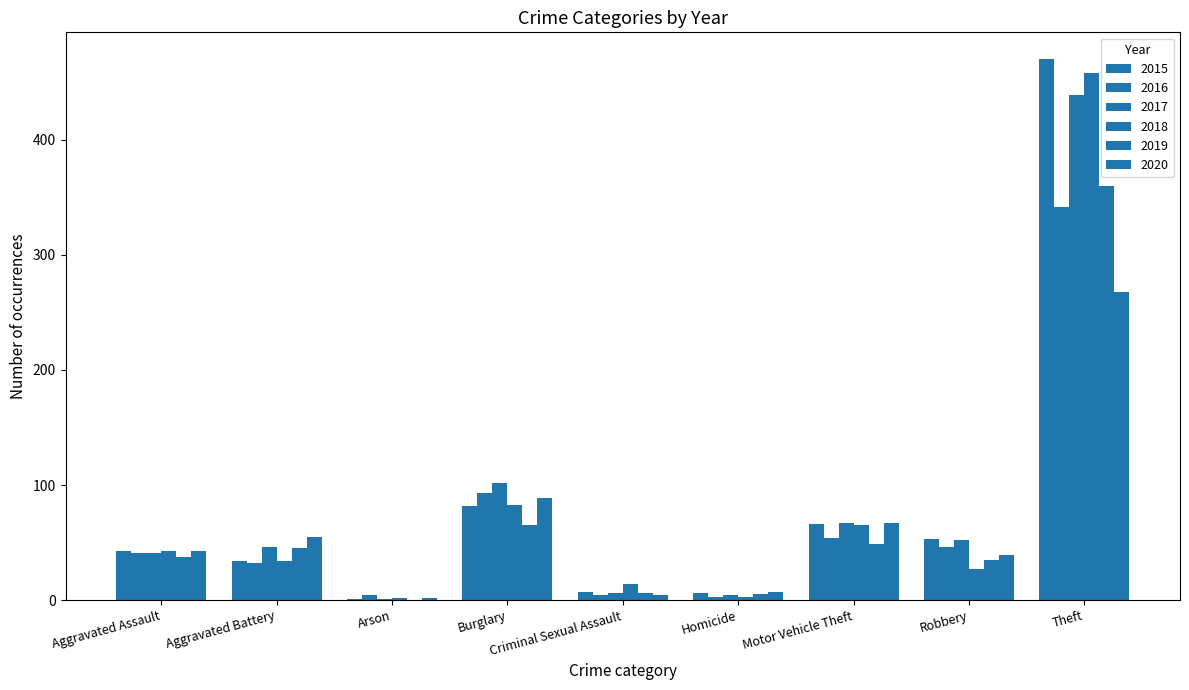

Rank the series at Arson from highest to lowest value.

2016, 2018, 2020, 2015, 2017, 2019